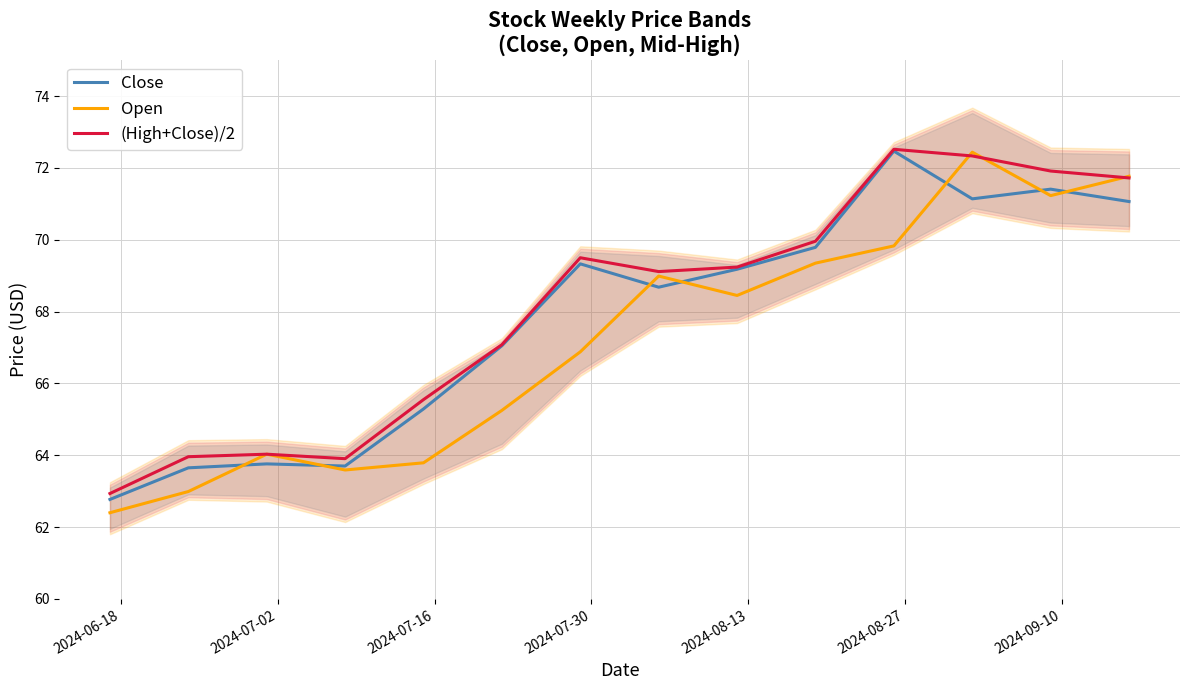

How many interior local valleys does the (High+Close)/2 series have?

2